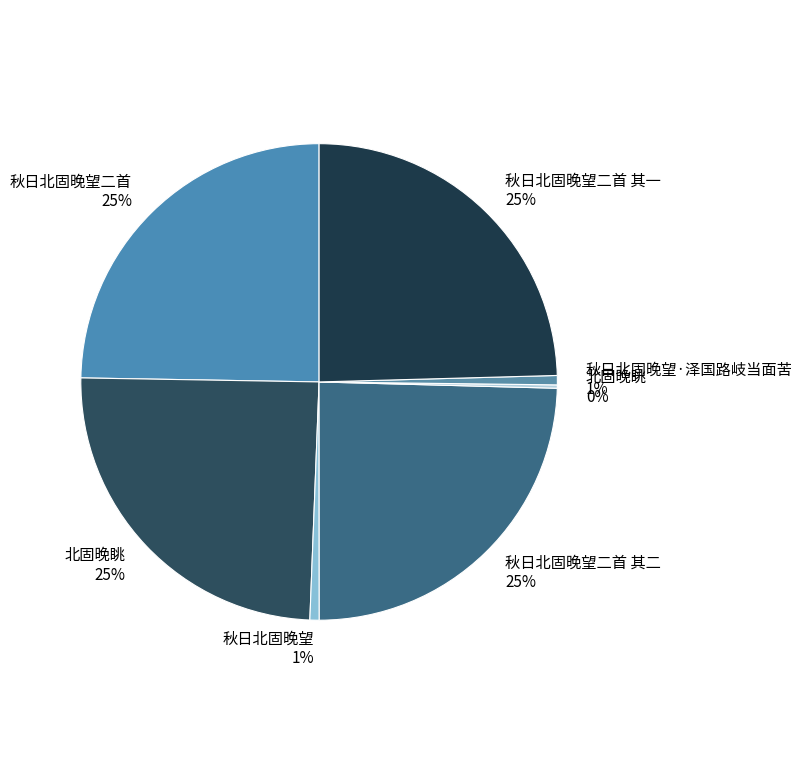

To the nearest percent, what is the average slice percentage?

14%